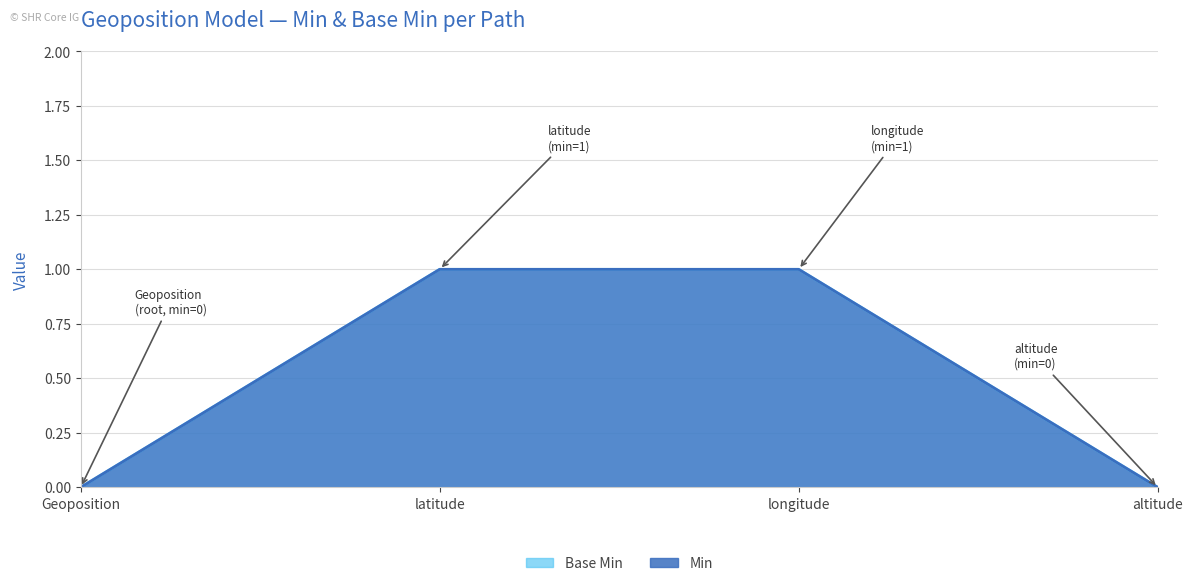

How many positive values does the Min series have?

2